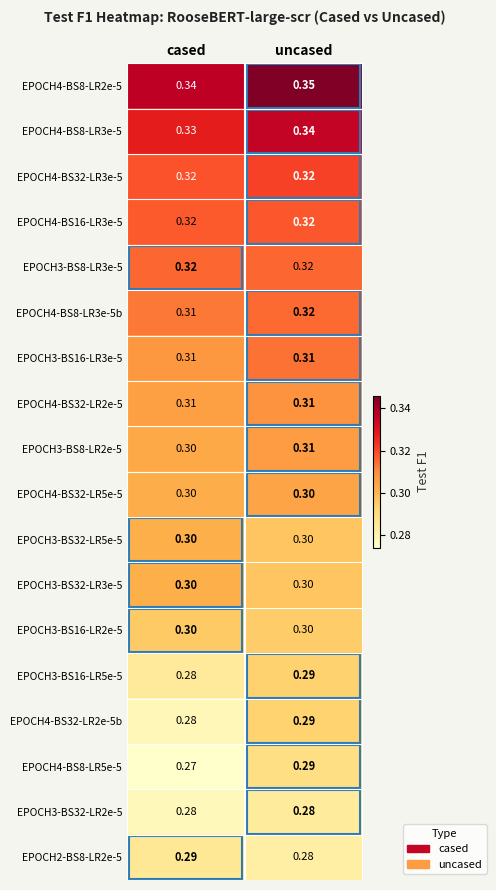

Which category has the highest value in the EPOCH4-BS8-LR2e-5 series?

uncased